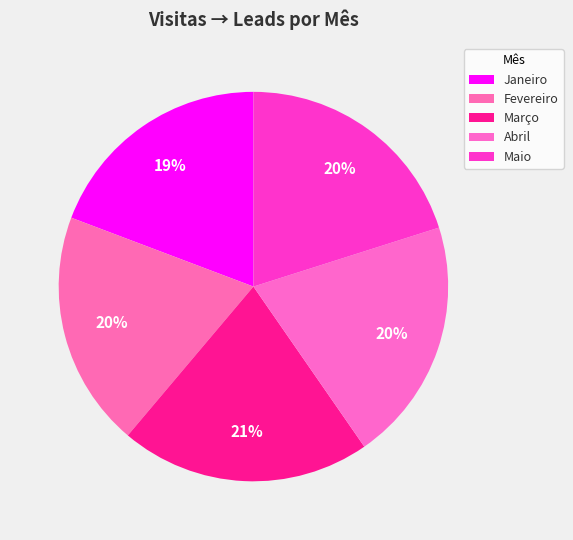

True or false: Abril accounts for 9% of the total.

False